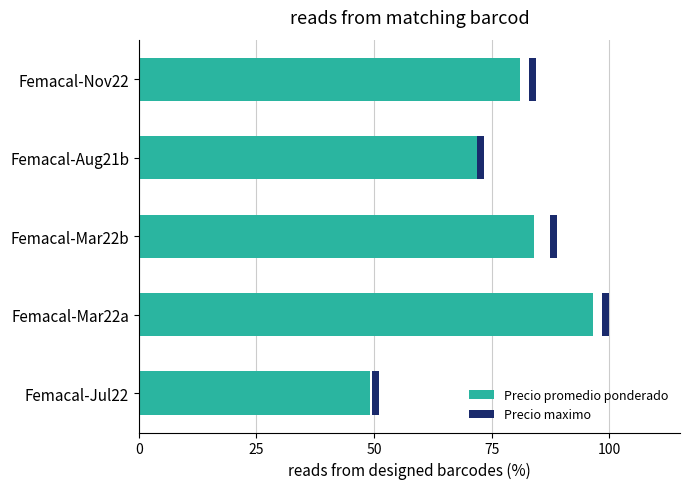

How many values in the Precio promedio ponderado series exceed 80?

3